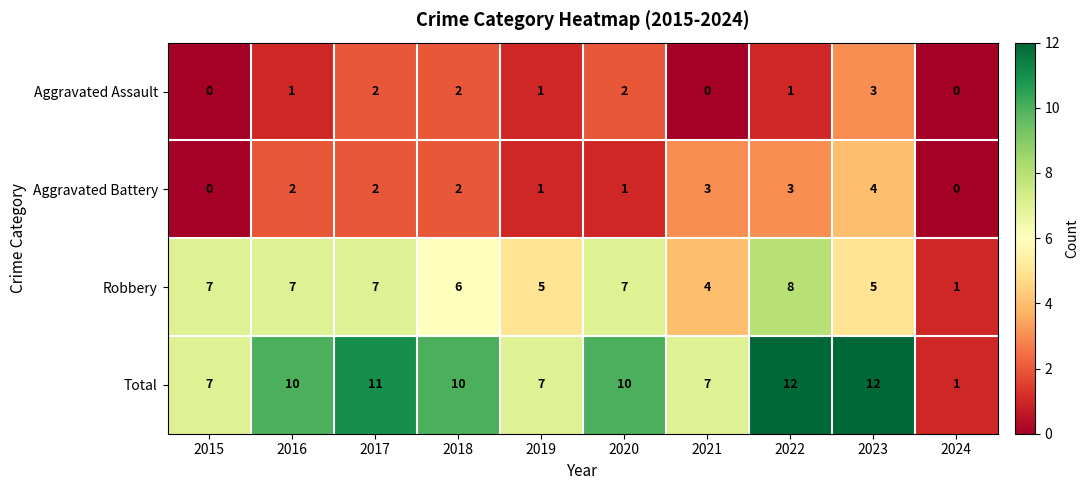

What value does the Robbery series have at 2017?

7